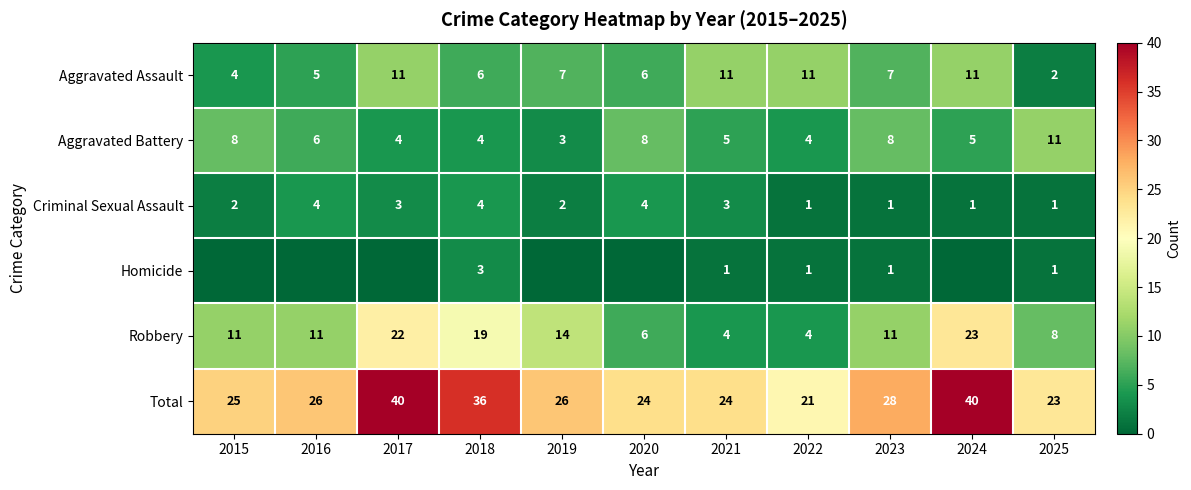

What is the difference between the second highest and minimum values in the Aggravated Assault series?

9